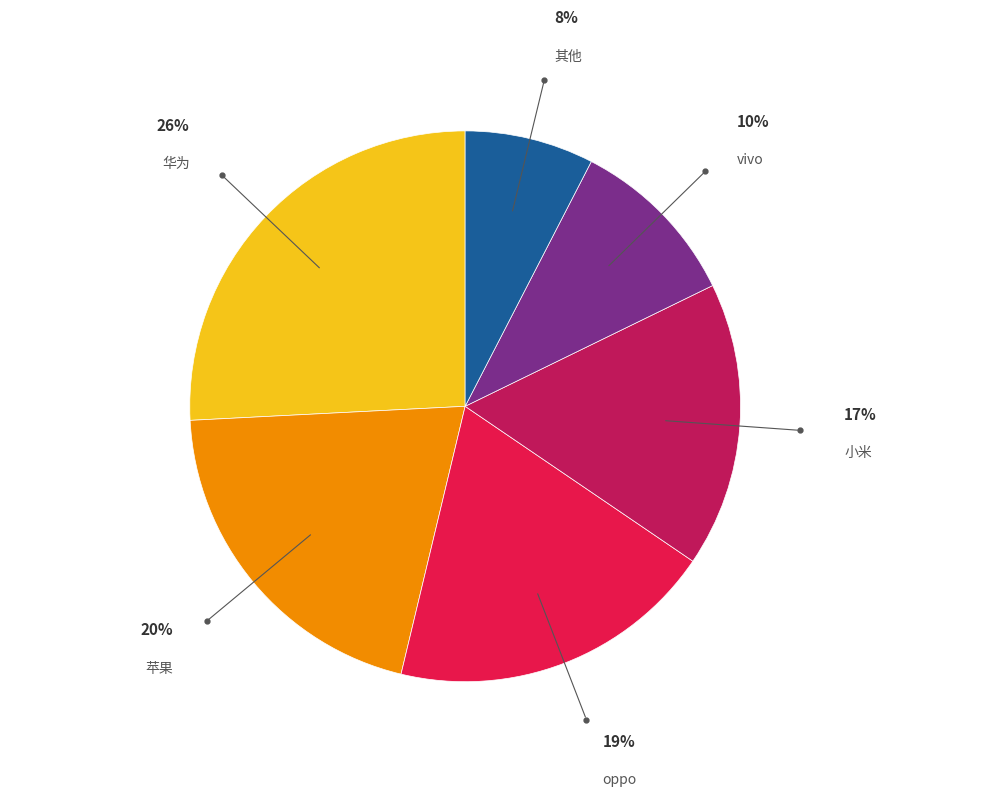

Rank the categories by value from lowest to highest.

其他, vivo, 小米, oppo, 苹果, 华为